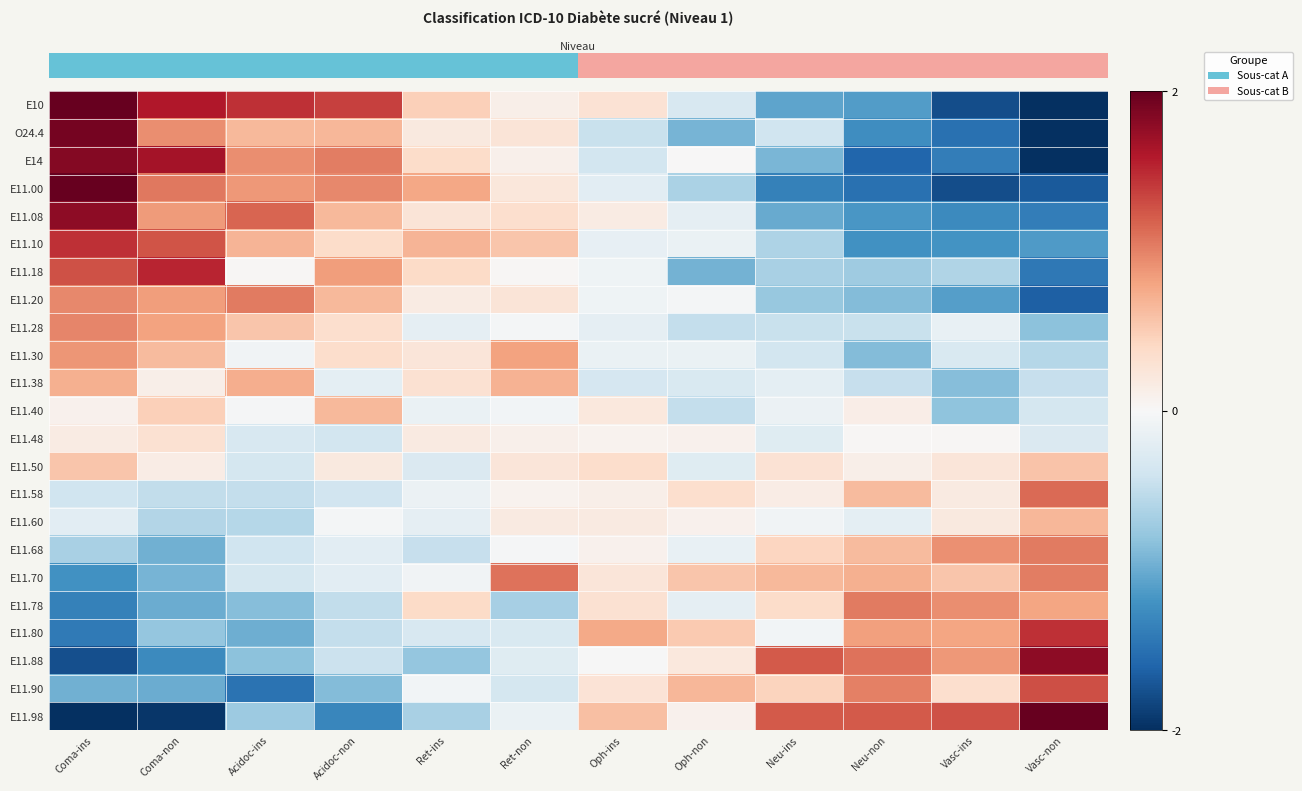

At how many categories does at least one series exceed 0?

12